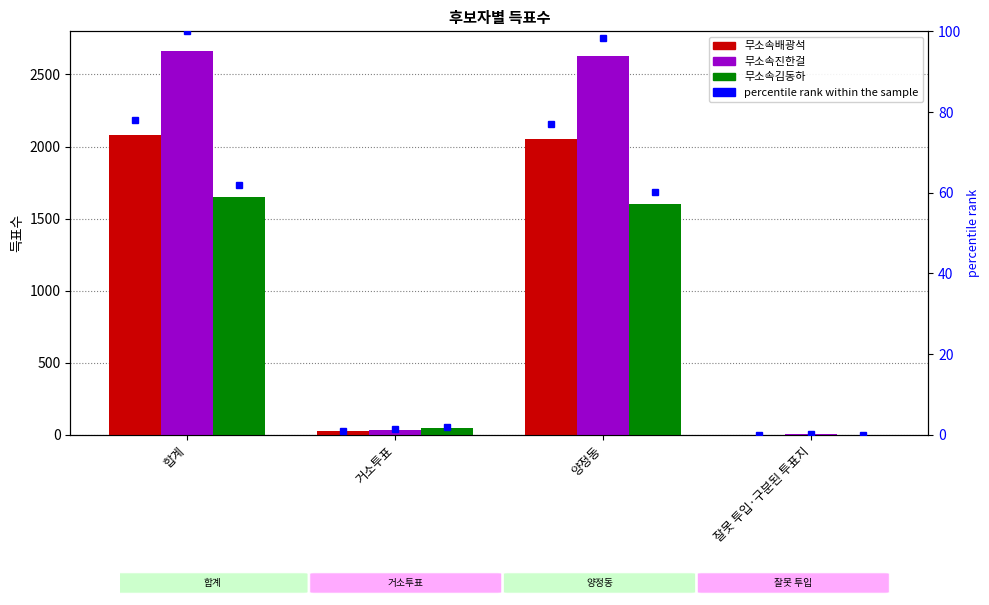

What is the sum of all 무소속진한걸 values?

5332